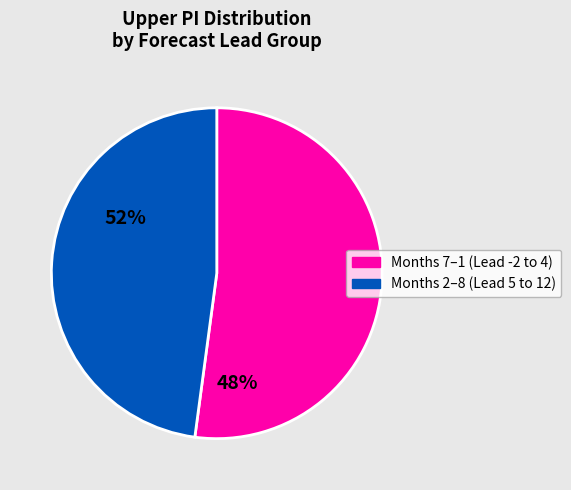

How many segments does this pie chart have?

2